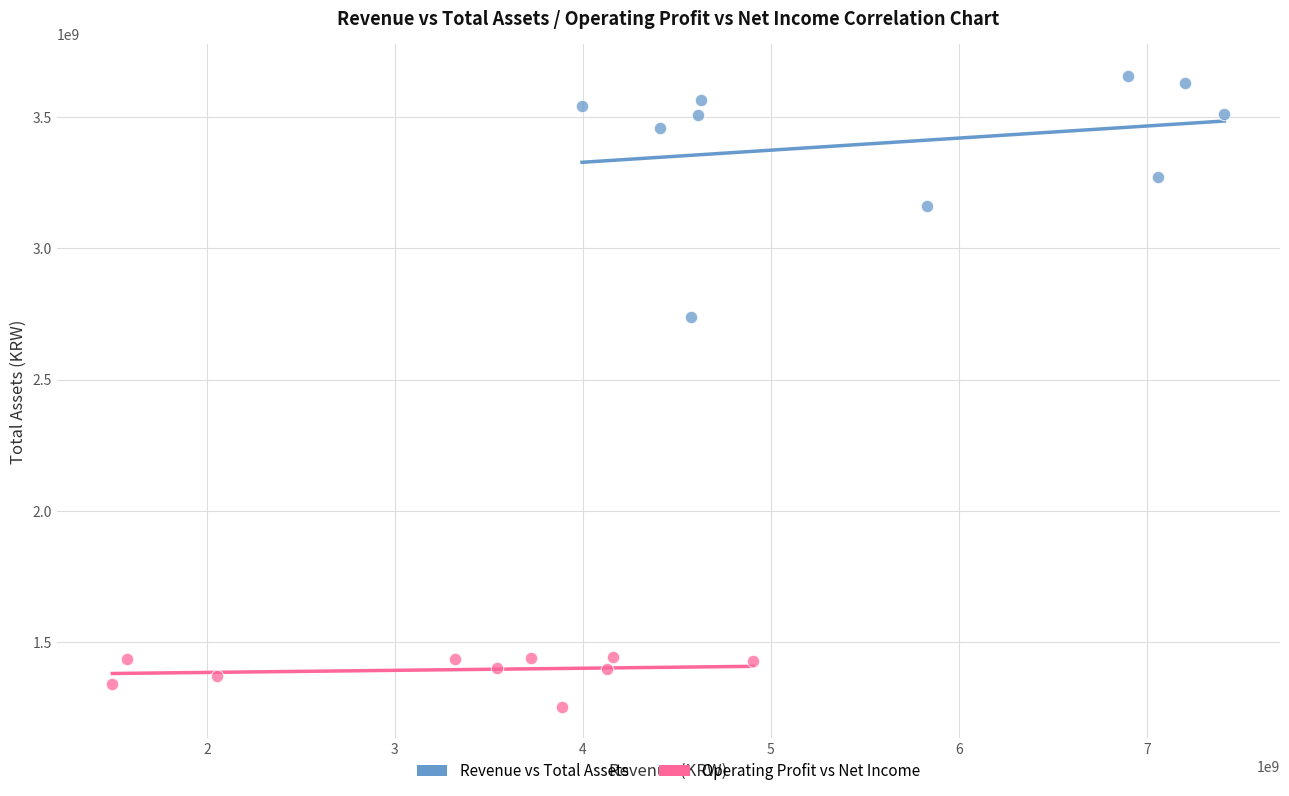

Which series reaches the maximum Y coordinate?

Revenue vs Total Assets